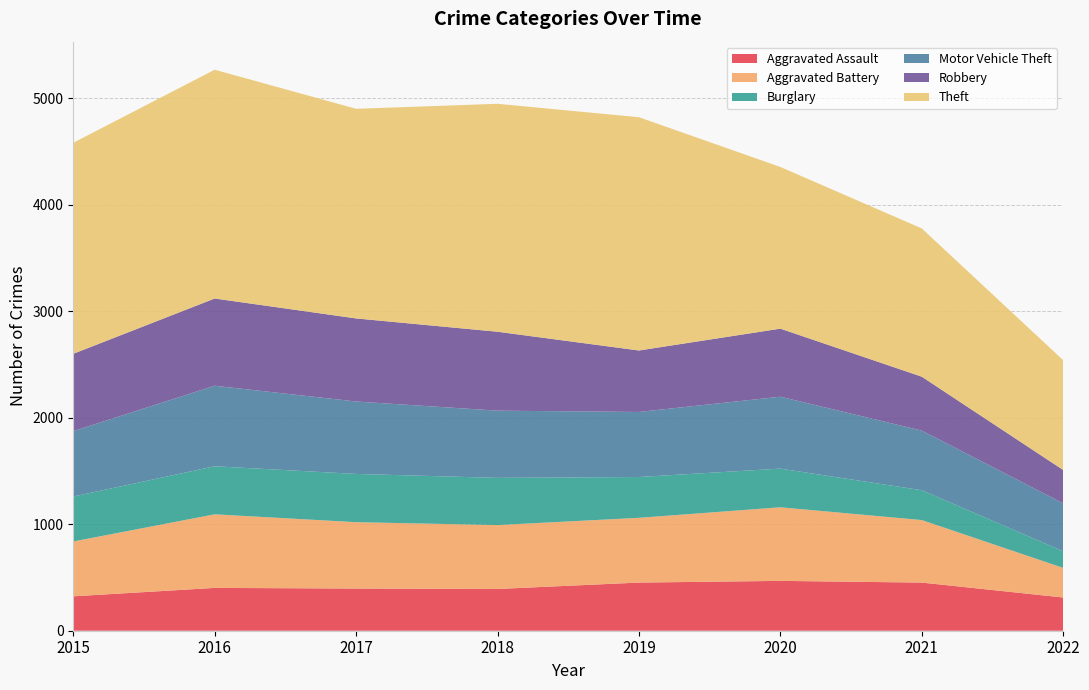

Reading left to right, transcribe all the data shown in this chart.

Aggravated Assault: 2015=323	2016=402	2017=396	2018=392	2019=452	2020=468	2021=452	2022=312
Aggravated Battery: 2015=515	2016=691	2017=623	2018=600	2019=608	2020=691	2021=587	2022=278
Burglary: 2015=422	2016=451	2017=453	2018=443	2019=383	2020=363	2021=280	2022=156
Motor Vehicle Theft: 2015=614	2016=756	2017=680	2018=631	2019=611	2020=675	2021=560	2022=450
Robbery: 2015=726	2016=819	2017=780	2018=741	2019=577	2020=639	2021=506	2022=313
Theft: 2015=1981	2016=2148	2017=1968	2018=2140	2019=2190	2020=1518	2021=1392	2022=1031